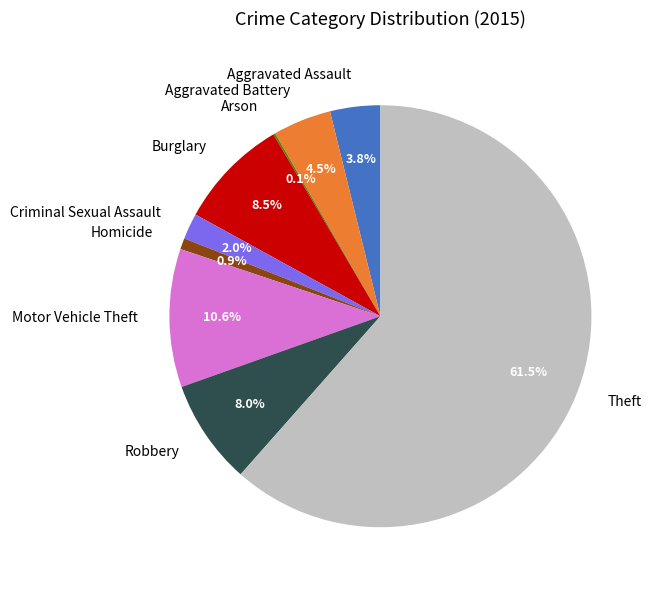

What percentage do Aggravated Battery and Burglary together represent?

13.0%